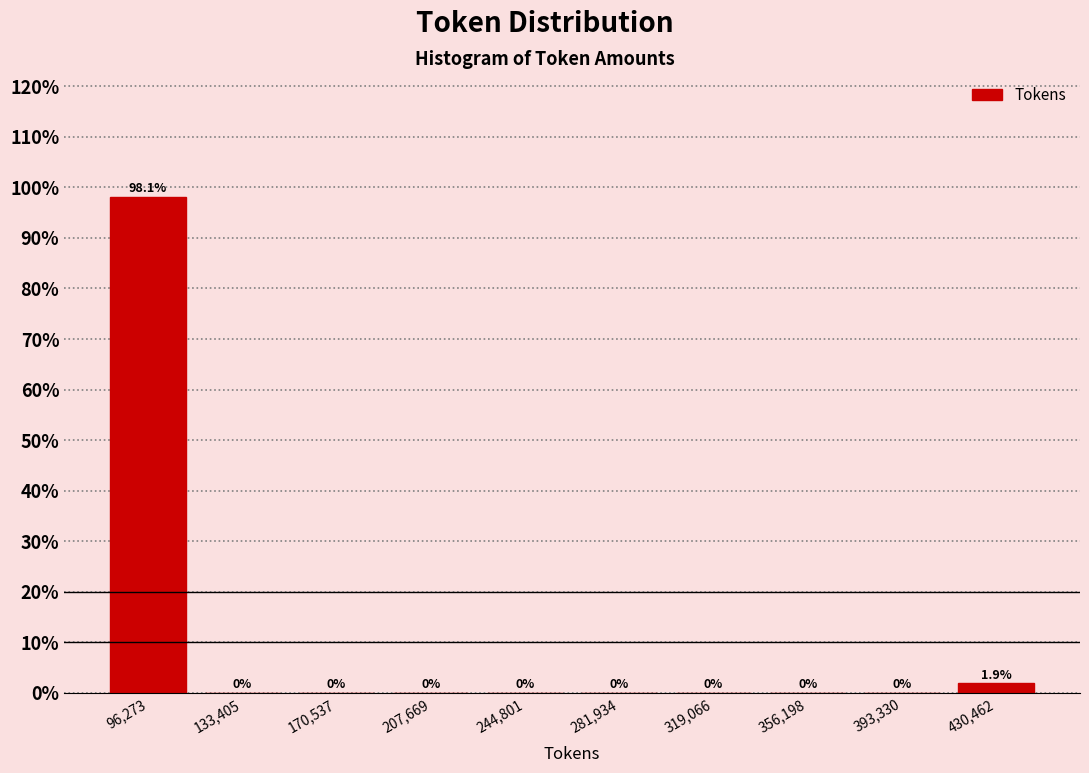

Reading left to right, transcribe this chart: for each bar, give the range it covers on the x-axis and its height. The bar edges are not printed on the chart, so give them approximately, as read against the axis.

80000 to 115000: 98.1
115000 to 150000: 0.0
150000 to 190000: 0.0
190000 to 225000: 0.0
225000 to 265000: 0.0
265000 to 300000: 0.0
300000 to 340000: 0.0
340000 to 375000: 0.0
375000 to 410000: 0.0
410000 to 450000: 1.9